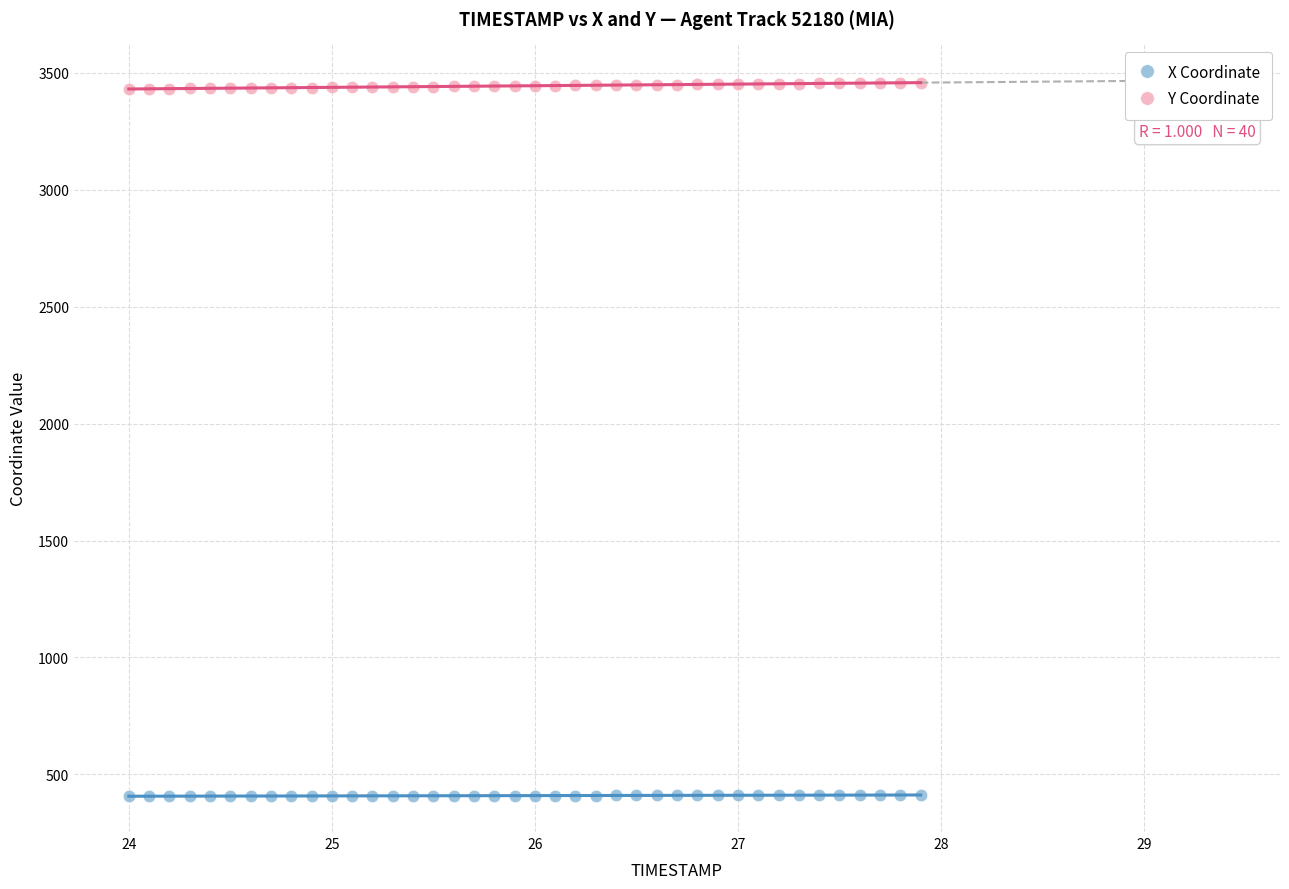

What is the X range (max minus min) for the scatter plot?

3.9